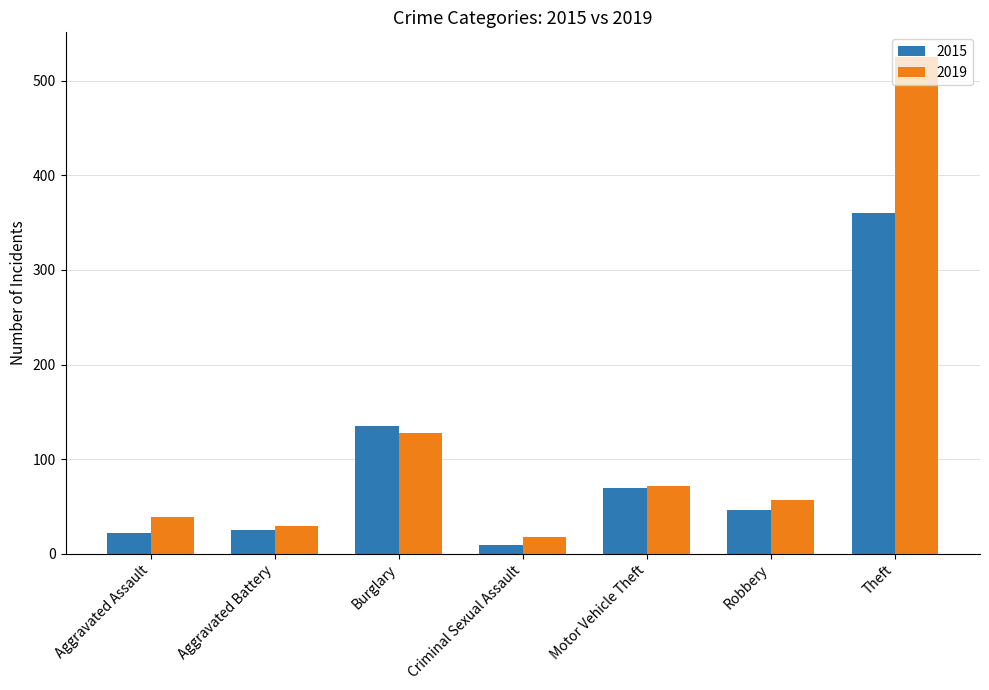

How many bars are there in each group?

2